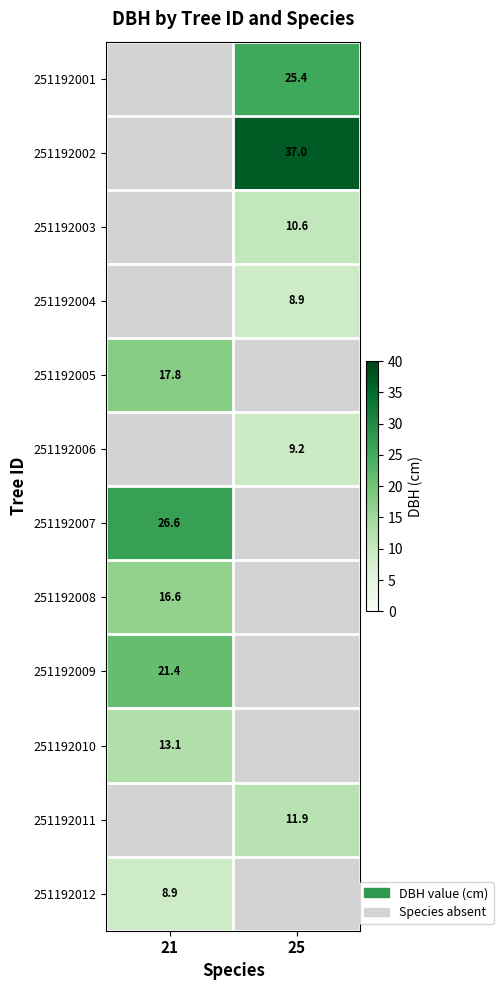

The 251192002 series shows 53.1 at 25. True or false?

False